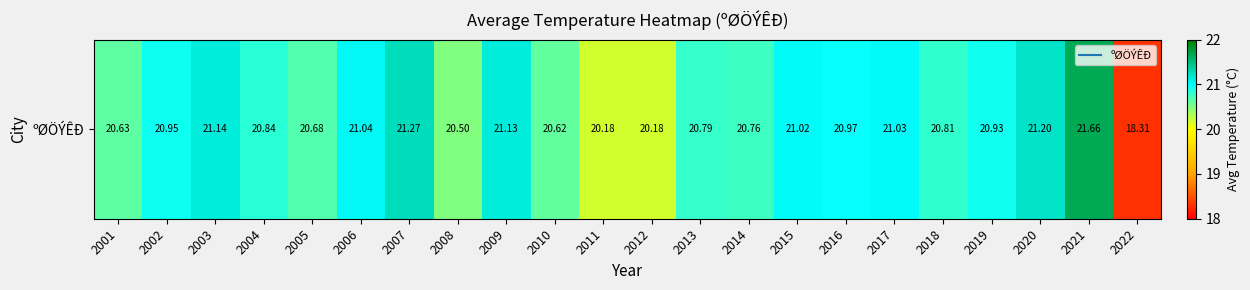

What is the greatest value displayed?

21.7